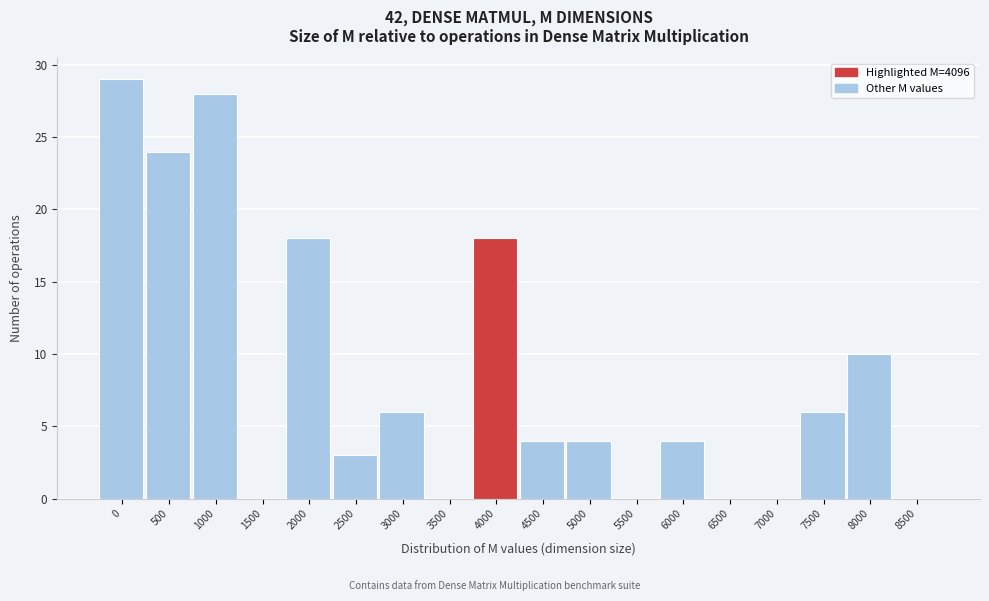

Reading right to left, list all the values displayed in this chart.

8500=0	8000=10	7500=6	7000=0	6500=0	6000=4	5500=0	5000=4	4500=4	4000=18	3500=0	3000=6	2500=3	2000=18	1500=0	1000=28	500=24	0=29